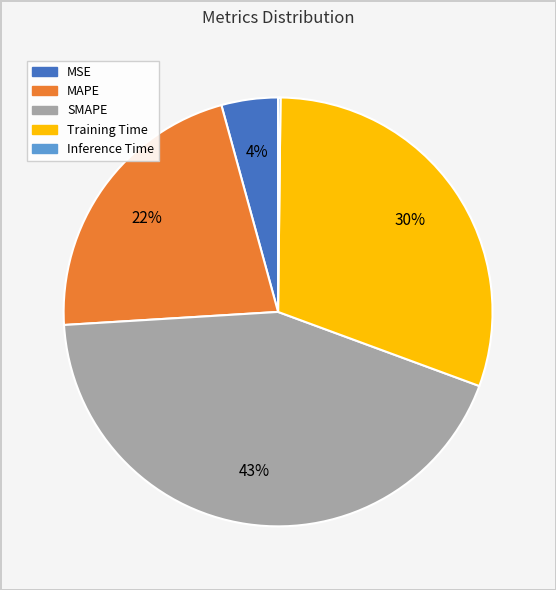

To the nearest percent, what is the average slice percentage?

20%